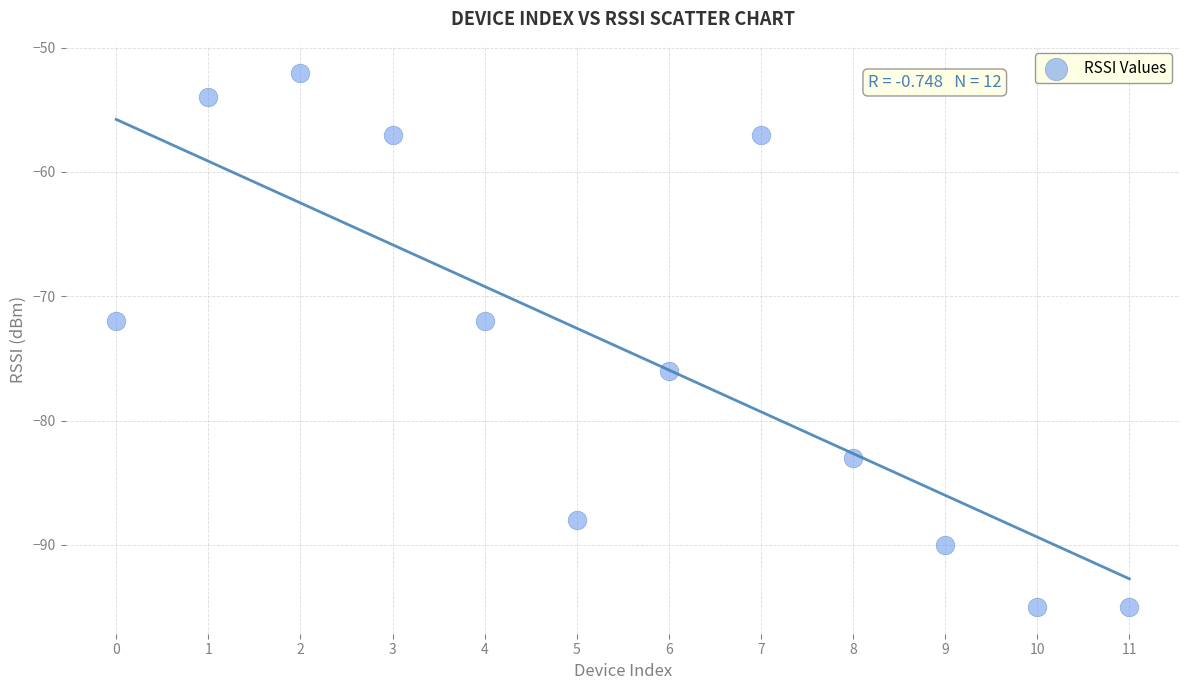

What is the range of Y values (max minus min)?

43